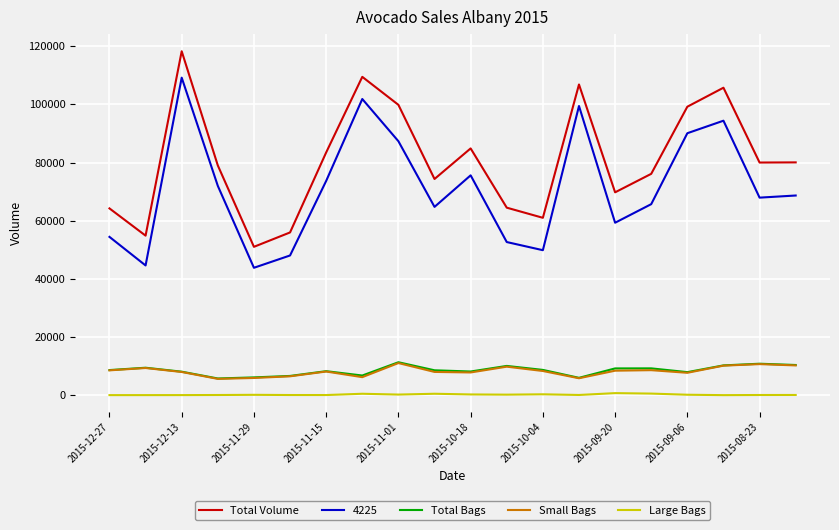

True or false: Small Bags and Total Volume intersect in this chart.

False